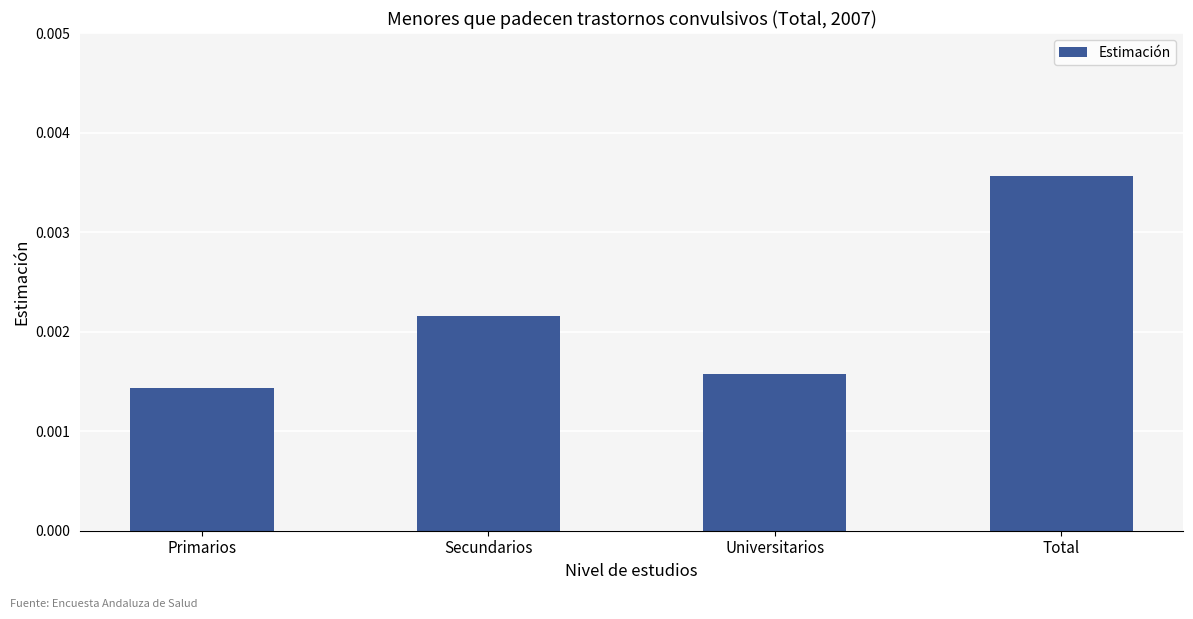

Count the number of data series in this chart.

1